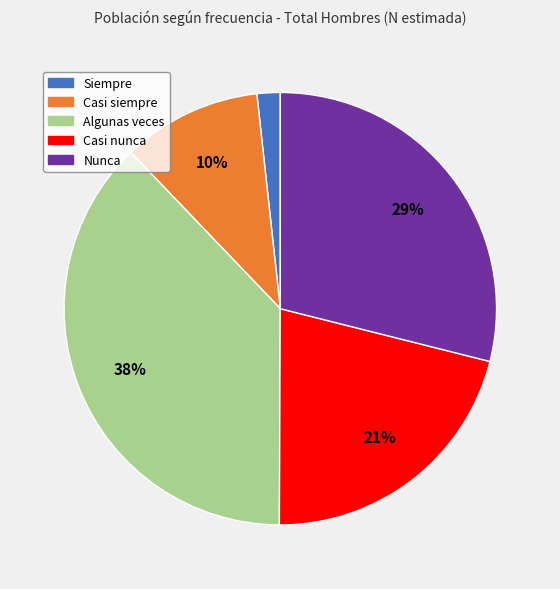

Do Casi siempre and Nunca together represent more than half of the pie?

No